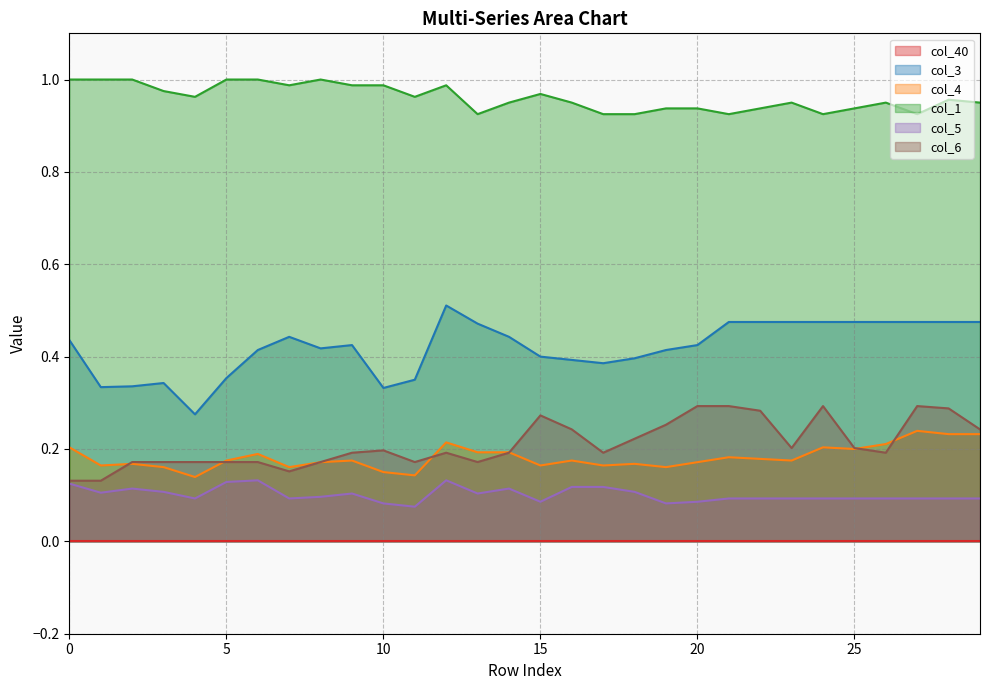

True or false: col_1 and col_3 intersect in this chart.

False